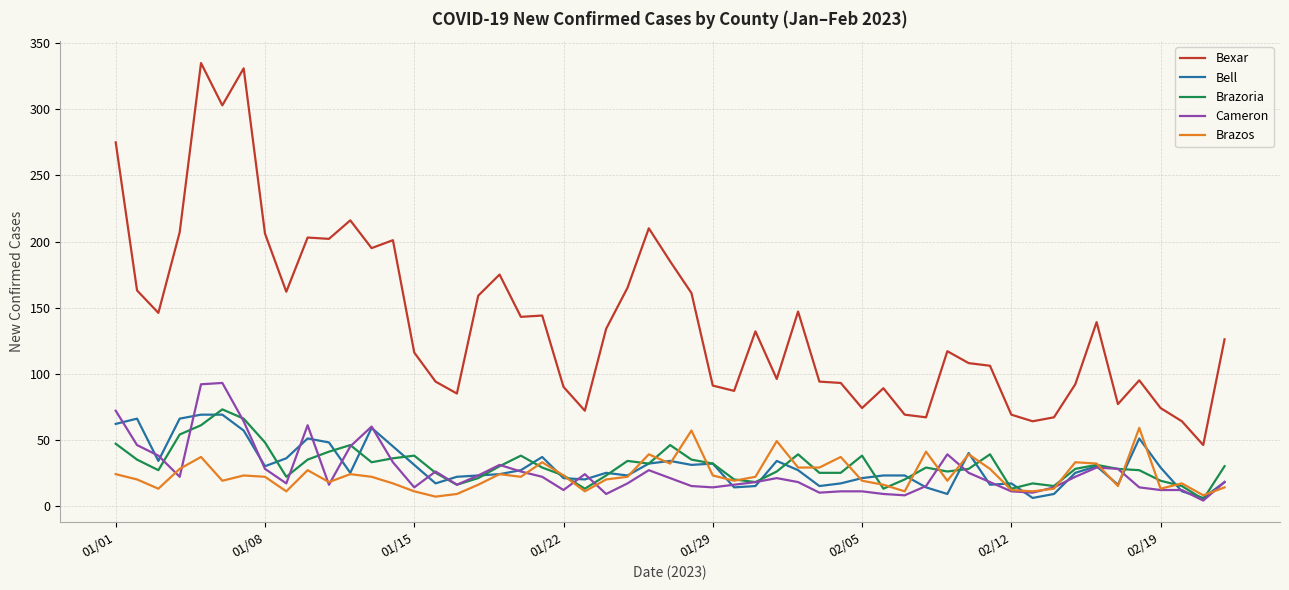

What is the maximum value shown in the chart?

335